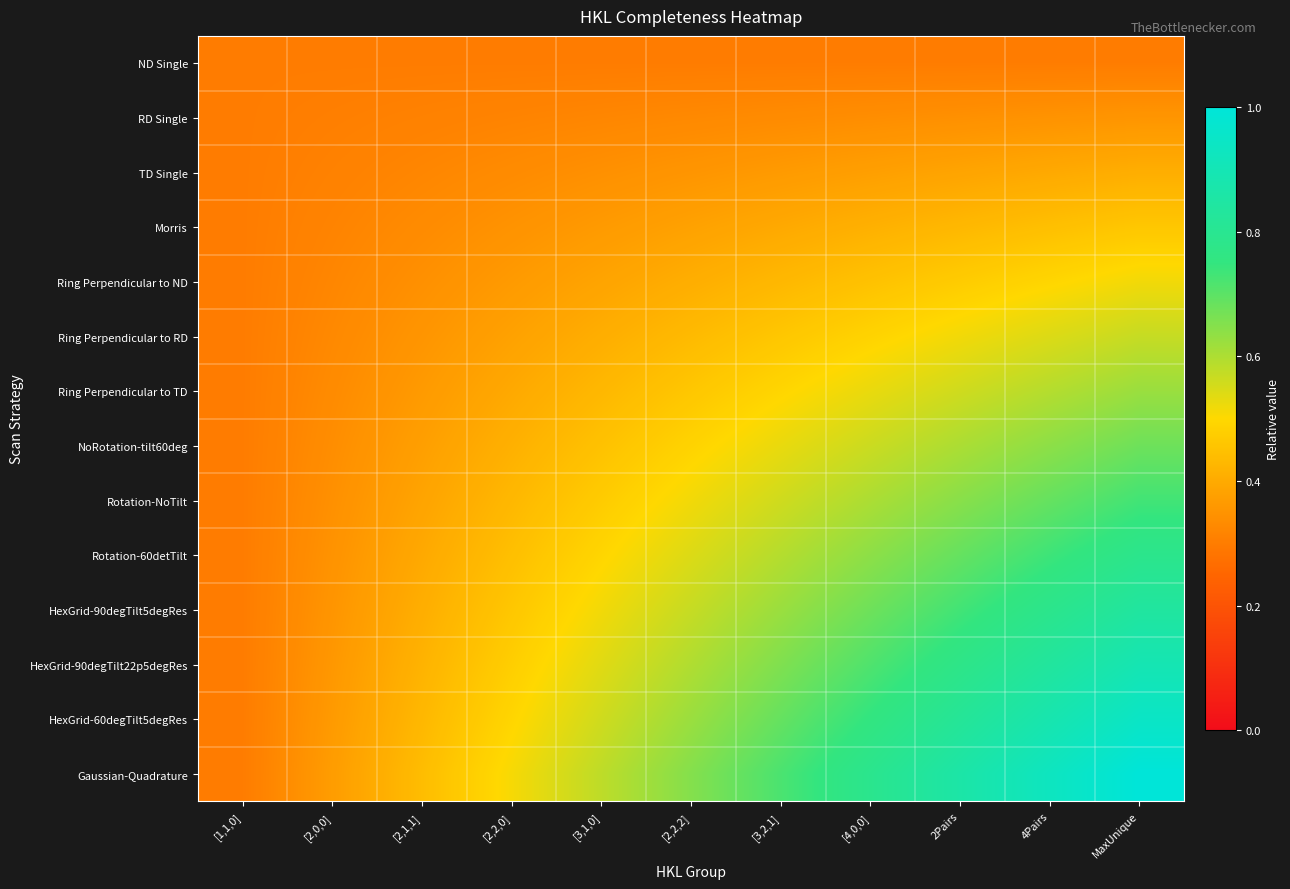

Reading left to right, extract all data points from this chart.

ND Single: [1,1,0]=0.3	[2,0,0]=0.3	[2,1,1]=0.3	[2,2,0]=0.3	[3,1,0]=0.3	[2,2,2]=0.3	[3,2,1]=0.3	[4,0,0]=0.3	2Pairs=0.3	4Pairs=0.3	MaxUnique=0.3
RD Single: [1,1,0]=0.3	[2,0,0]=0.3	[2,1,1]=0.3	[2,2,0]=0.3	[3,1,0]=0.3	[2,2,2]=0.3	[3,2,1]=0.3	[4,0,0]=0.3	2Pairs=0.3	4Pairs=0.3	MaxUnique=0.4
TD Single: [1,1,0]=0.3	[2,0,0]=0.3	[2,1,1]=0.3	[2,2,0]=0.3	[3,1,0]=0.3	[2,2,2]=0.4	[3,2,1]=0.4	[4,0,0]=0.4	2Pairs=0.4	4Pairs=0.4	MaxUnique=0.4
Morris: [1,1,0]=0.3	[2,0,0]=0.3	[2,1,1]=0.3	[2,2,0]=0.3	[3,1,0]=0.4	[2,2,2]=0.4	[3,2,1]=0.4	[4,0,0]=0.4	2Pairs=0.4	4Pairs=0.4	MaxUnique=0.5
Ring Perpendicular to ND: [1,1,0]=0.3	[2,0,0]=0.3	[2,1,1]=0.3	[2,2,0]=0.4	[3,1,0]=0.4	[2,2,2]=0.4	[3,2,1]=0.4	[4,0,0]=0.5	2Pairs=0.5	4Pairs=0.5	MaxUnique=0.5
Ring Perpendicular to RD: [1,1,0]=0.3	[2,0,0]=0.3	[2,1,1]=0.4	[2,2,0]=0.4	[3,1,0]=0.4	[2,2,2]=0.4	[3,2,1]=0.5	[4,0,0]=0.5	2Pairs=0.5	4Pairs=0.5	MaxUnique=0.6
Ring Perpendicular to TD: [1,1,0]=0.3	[2,0,0]=0.3	[2,1,1]=0.4	[2,2,0]=0.4	[3,1,0]=0.4	[2,2,2]=0.5	[3,2,1]=0.5	[4,0,0]=0.5	2Pairs=0.6	4Pairs=0.6	MaxUnique=0.6
NoRotation-tilt60deg: [1,1,0]=0.3	[2,0,0]=0.3	[2,1,1]=0.4	[2,2,0]=0.4	[3,1,0]=0.5	[2,2,2]=0.5	[3,2,1]=0.5	[4,0,0]=0.6	2Pairs=0.6	4Pairs=0.6	MaxUnique=0.7
Rotation-NoTilt: [1,1,0]=0.3	[2,0,0]=0.3	[2,1,1]=0.4	[2,2,0]=0.4	[3,1,0]=0.5	[2,2,2]=0.5	[3,2,1]=0.6	[4,0,0]=0.6	2Pairs=0.6	4Pairs=0.7	MaxUnique=0.7
Rotation-60detTilt: [1,1,0]=0.3	[2,0,0]=0.3	[2,1,1]=0.4	[2,2,0]=0.4	[3,1,0]=0.5	[2,2,2]=0.5	[3,2,1]=0.6	[4,0,0]=0.6	2Pairs=0.7	4Pairs=0.7	MaxUnique=0.8
HexGrid-90degTilt5degRes: [1,1,0]=0.3	[2,0,0]=0.4	[2,1,1]=0.4	[2,2,0]=0.5	[3,1,0]=0.5	[2,2,2]=0.6	[3,2,1]=0.6	[4,0,0]=0.7	2Pairs=0.7	4Pairs=0.8	MaxUnique=0.8
HexGrid-90degTilt22p5degRes: [1,1,0]=0.3	[2,0,0]=0.4	[2,1,1]=0.4	[2,2,0]=0.5	[3,1,0]=0.5	[2,2,2]=0.6	[3,2,1]=0.7	[4,0,0]=0.7	2Pairs=0.8	4Pairs=0.8	MaxUnique=0.9
HexGrid-60degTilt5degRes: [1,1,0]=0.3	[2,0,0]=0.4	[2,1,1]=0.4	[2,2,0]=0.5	[3,1,0]=0.6	[2,2,2]=0.6	[3,2,1]=0.7	[4,0,0]=0.8	2Pairs=0.8	4Pairs=0.9	MaxUnique=0.9
Gaussian-Quadrature: [1,1,0]=0.3	[2,0,0]=0.4	[2,1,1]=0.4	[2,2,0]=0.5	[3,1,0]=0.6	[2,2,2]=0.6	[3,2,1]=0.7	[4,0,0]=0.8	2Pairs=0.9	4Pairs=0.9	MaxUnique=1.0